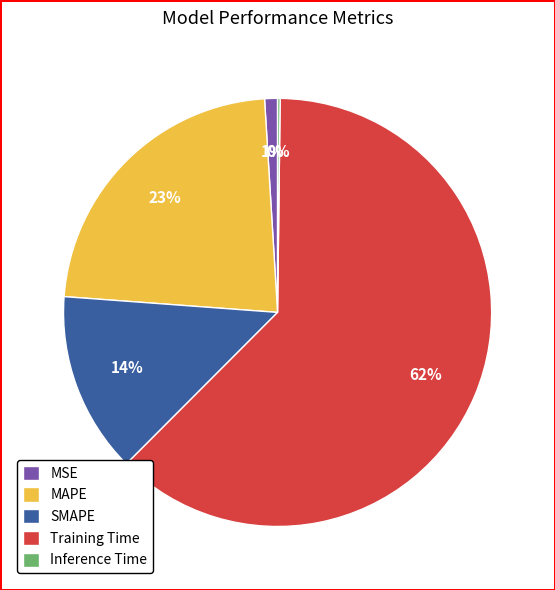

True or false: MAPE accounts for 23% of the total.

True